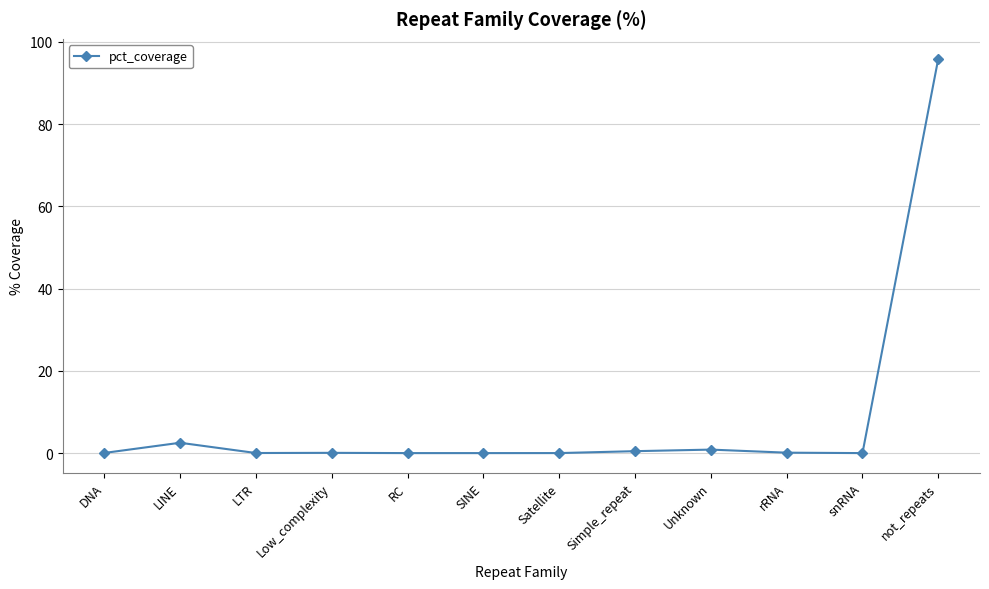

True or false: there are more than 1 points higher than both neighbors.

True